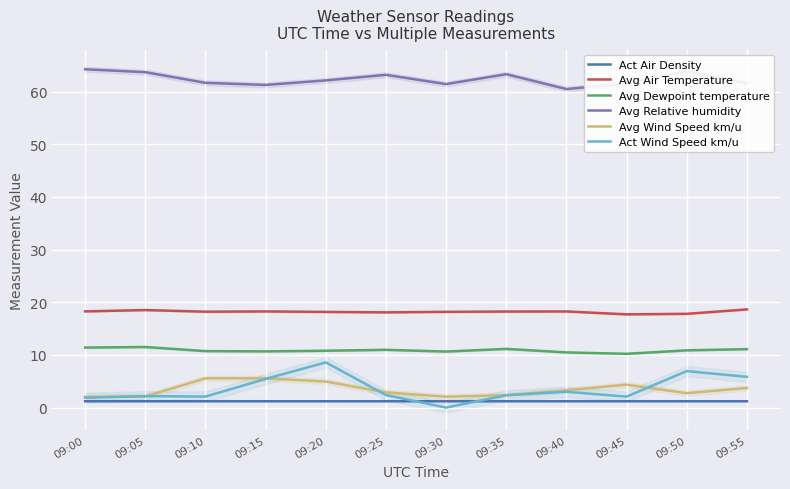

What is the value of the Avg Relative humidity point at the 11th from the left?

63.9